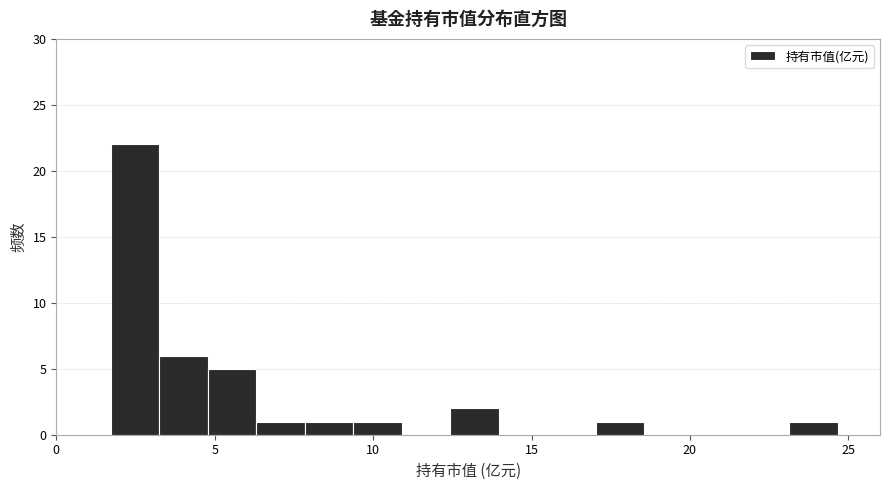

Read against the x-axis, roughly where is the centre of the tallest bar?

2.5